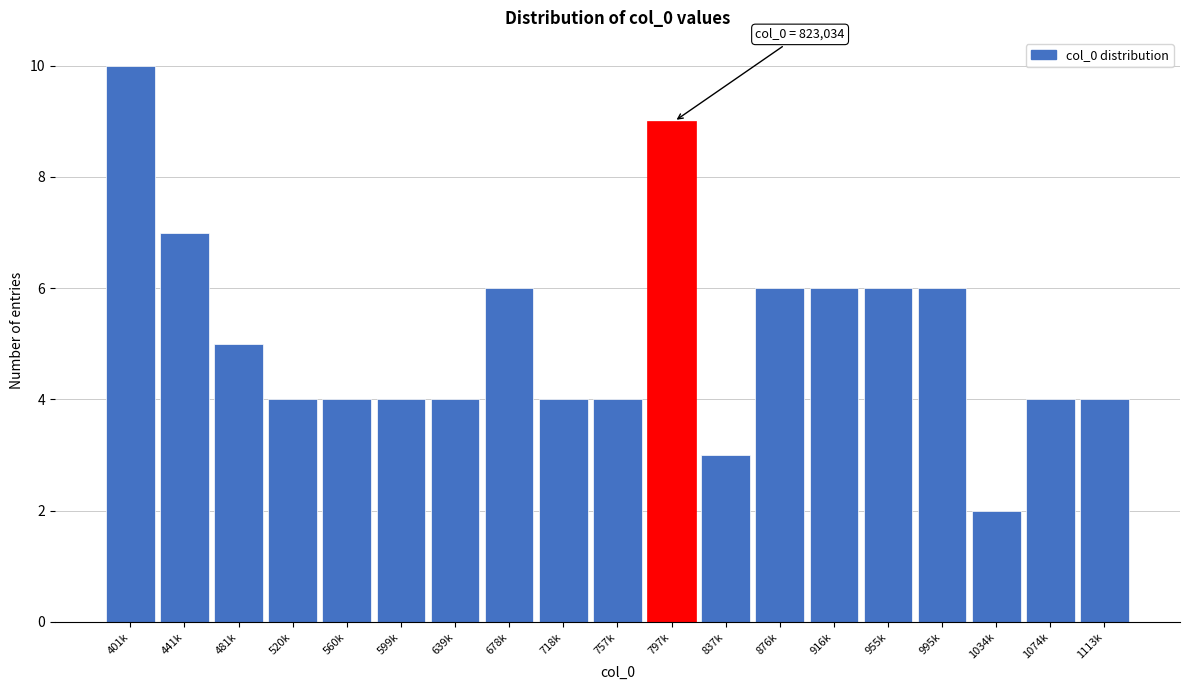

Reading left to right, transcribe all the data shown in this chart.

10	7	5	4	4	4	4	6	4	4	9	3	6	6	6	6	2	4	4